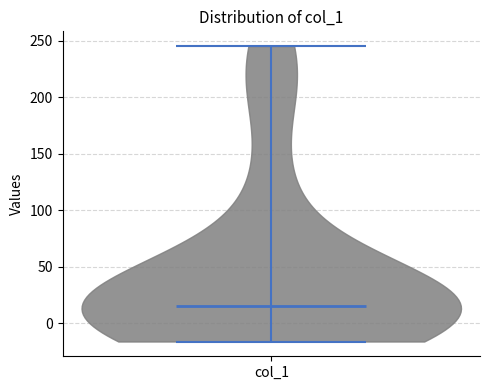

Read this violin plot against the y-axis: where its median line is, and the lowest and highest points the violin reaches. The values are not printed on the chart, so give them approximately, as read against the axis.

median line 15, lowest point -15, highest point 245